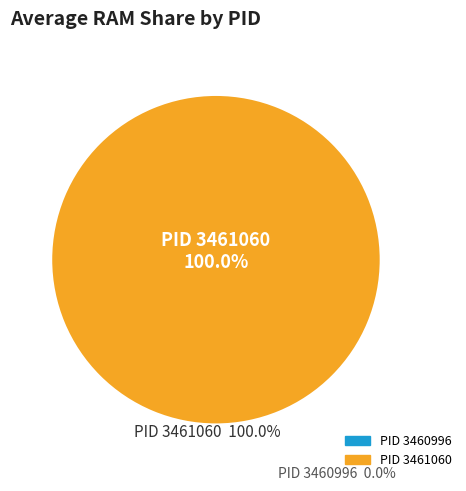

Does any single category account for the majority?

Yes